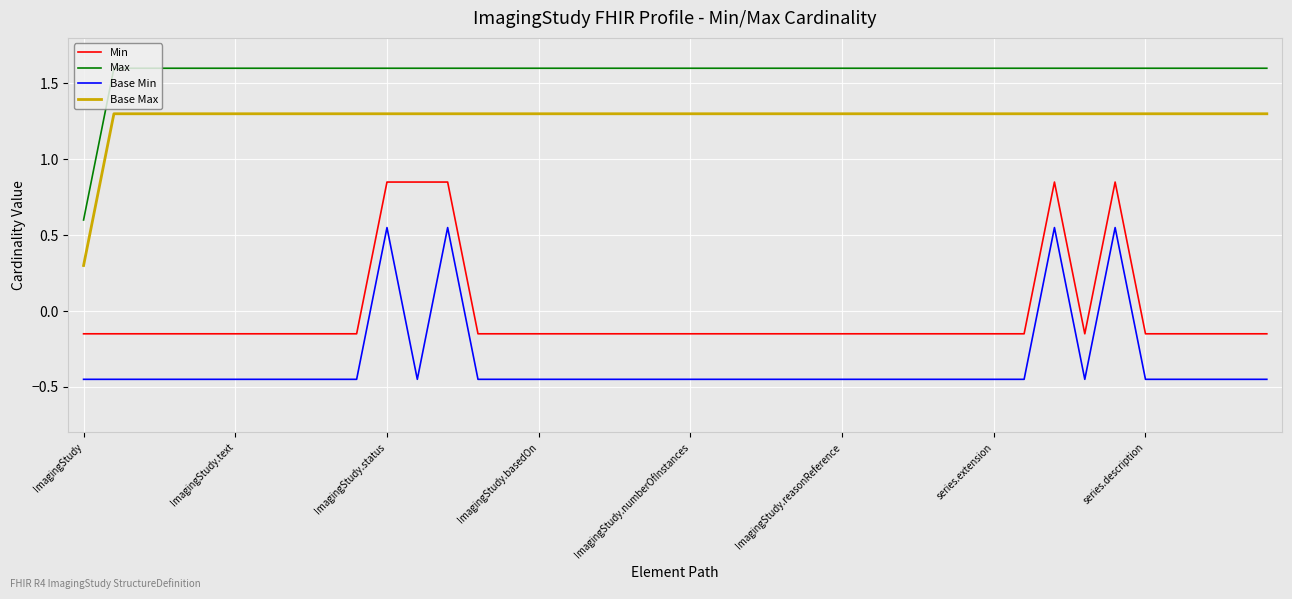

At how many categories does at least one series exceed 0?

40